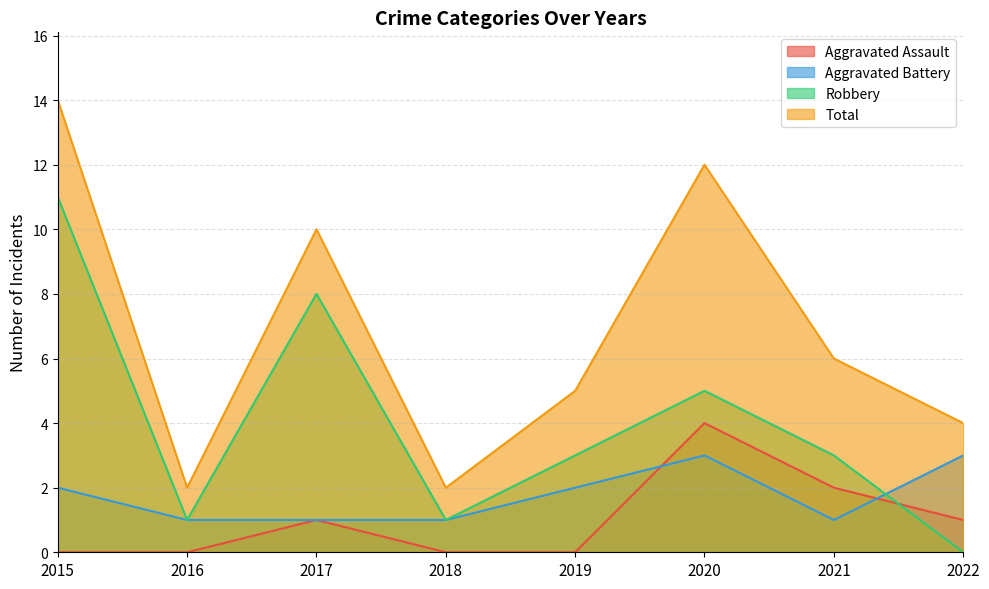

Between 2018 and 2021, which series saw the biggest shift?

Total